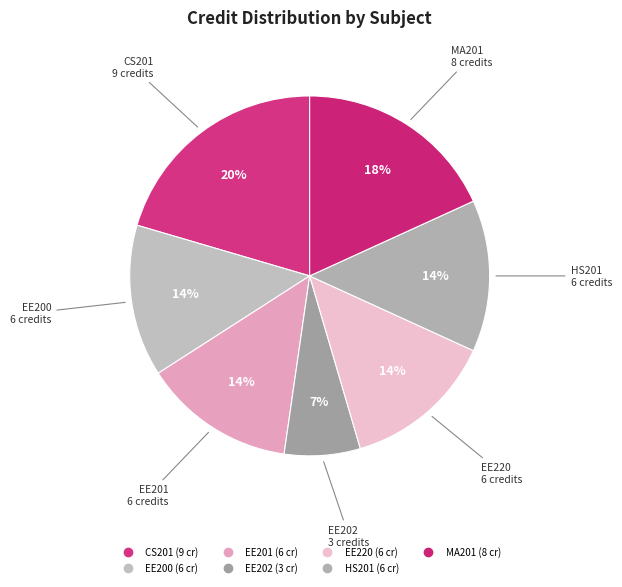

Combined, what portion of the pie is EE200 and EE201?

27.3%